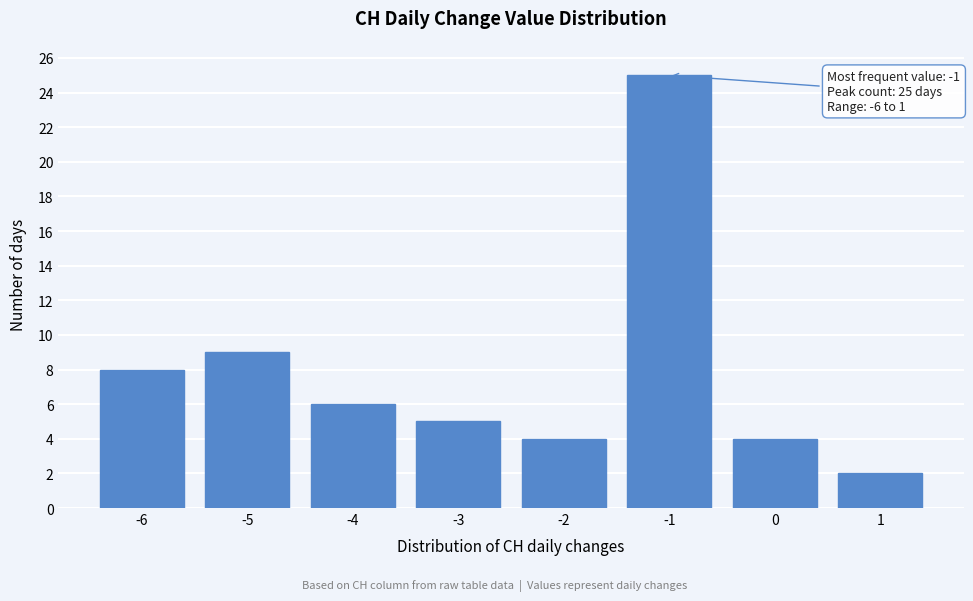

Reading left to right, transcribe all the data shown in this chart.

8	9	6	5	4	25	4	2